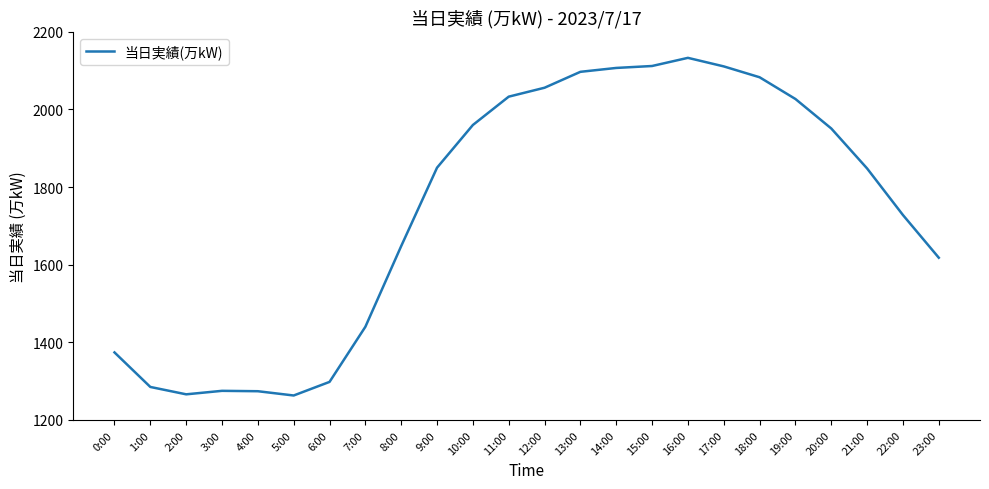

What is the change in value from 17:00 to 18:00?

-28